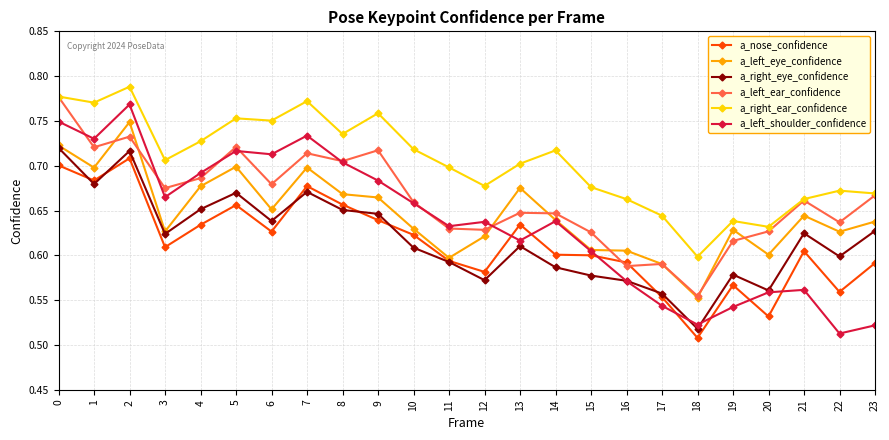

True or false: a_left_eye_confidence has more than 2 points higher than both neighbors.

True